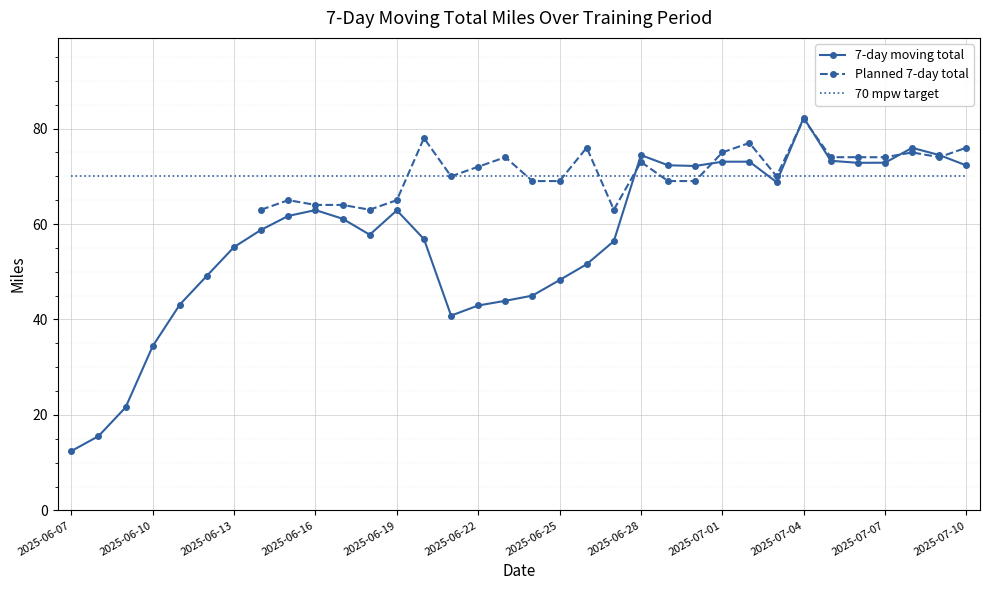

How many interior local valleys (lower than both neighbors) does the data have?

5